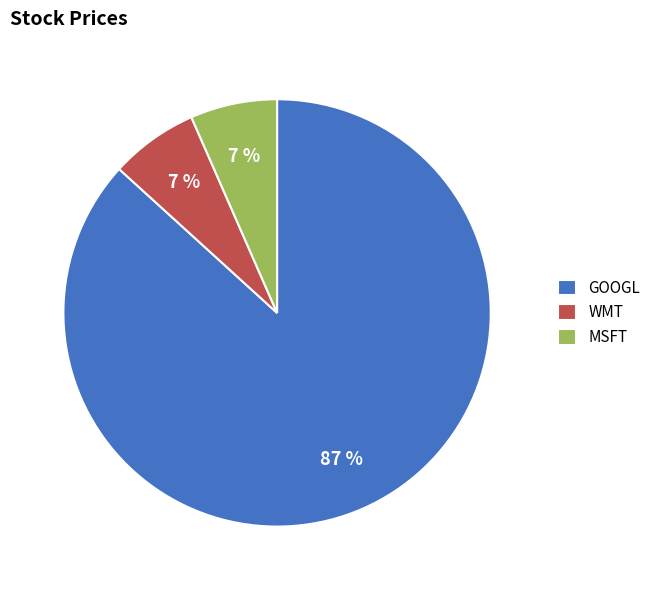

What is the ratio of the value at WMT to the value at MSFT?

1.0